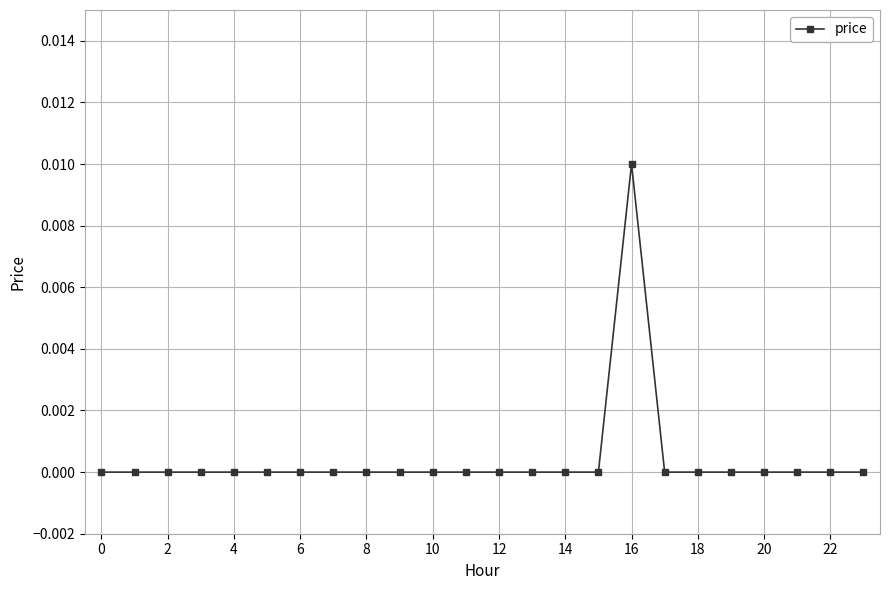

True or false: the data shows 0.0 at 6.

True